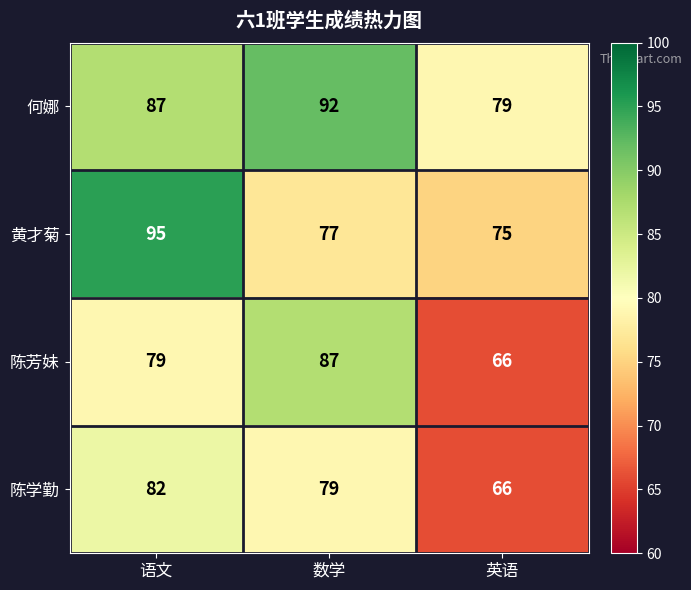

True or false: 何娜 has a value of 92 at 数学.

True